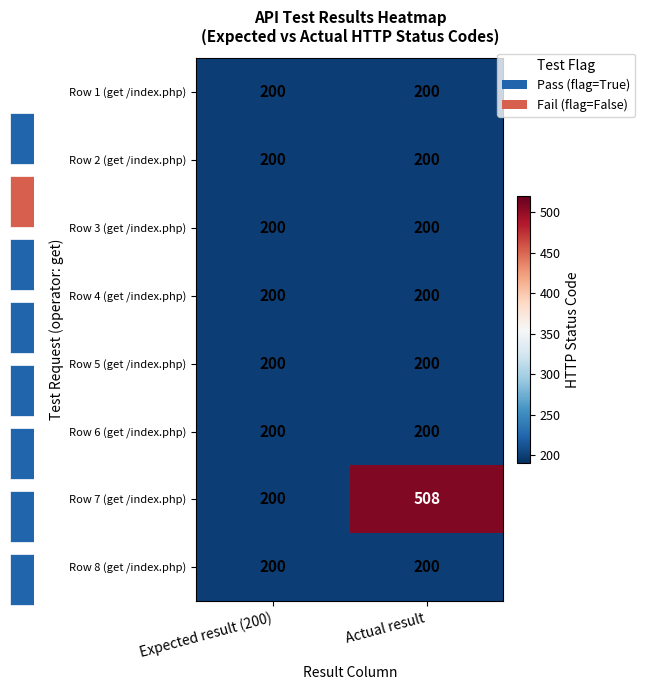

What is the sum of the Row 5 (get /index.php) values at Actual result and Expected result (200)?

400